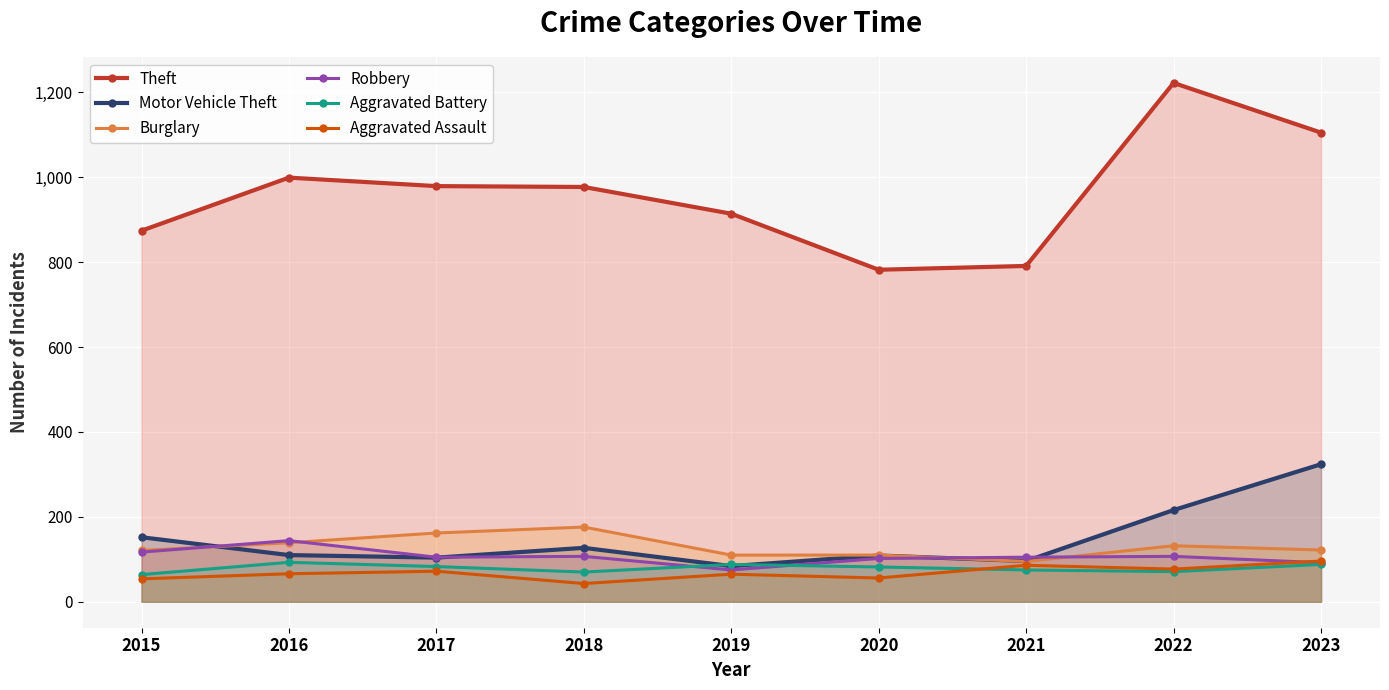

What is the total value across all series at 2021?

1248